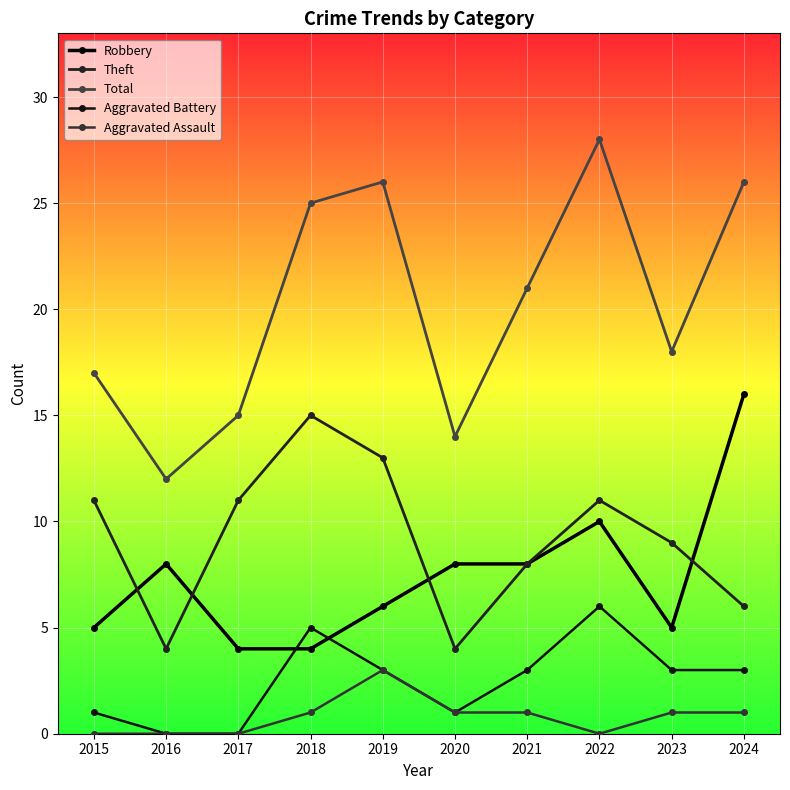

What is the difference between the second highest and minimum values in the Theft series?

9